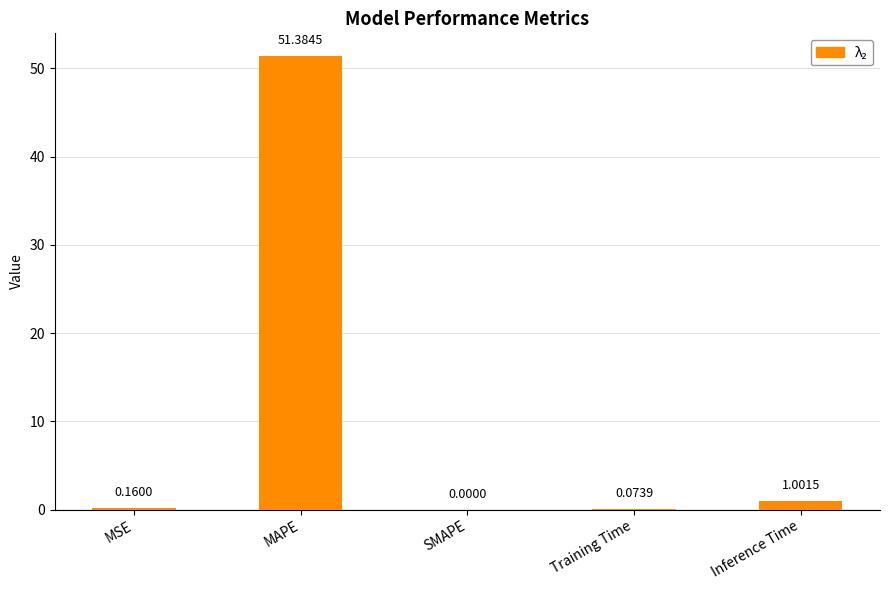

At which label is the value closest to 25?

Inference Time